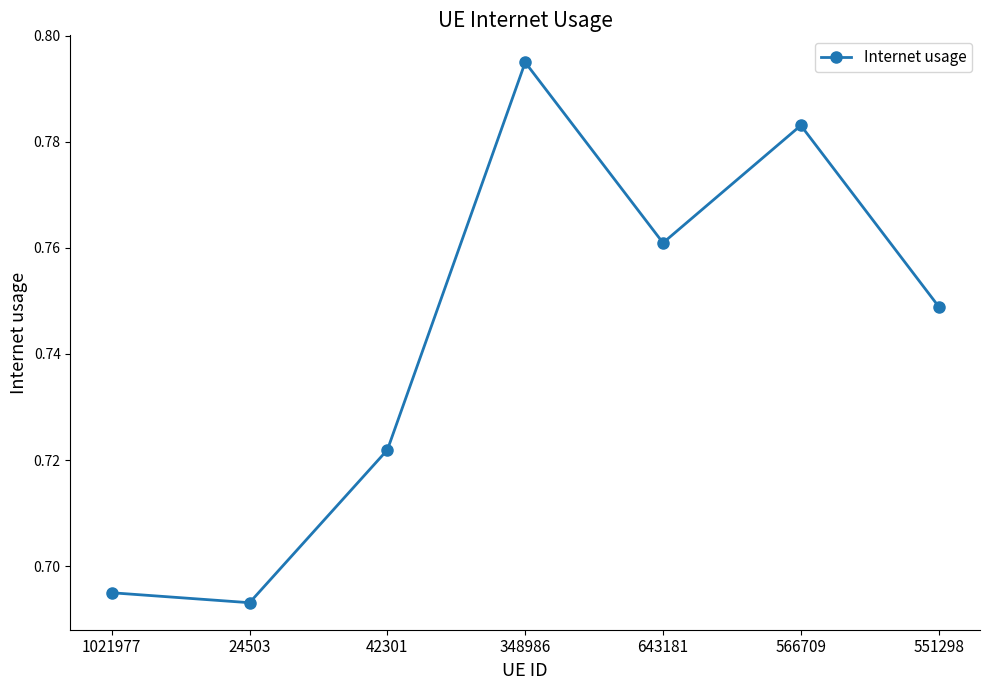

What is the sum of all values?

5.2